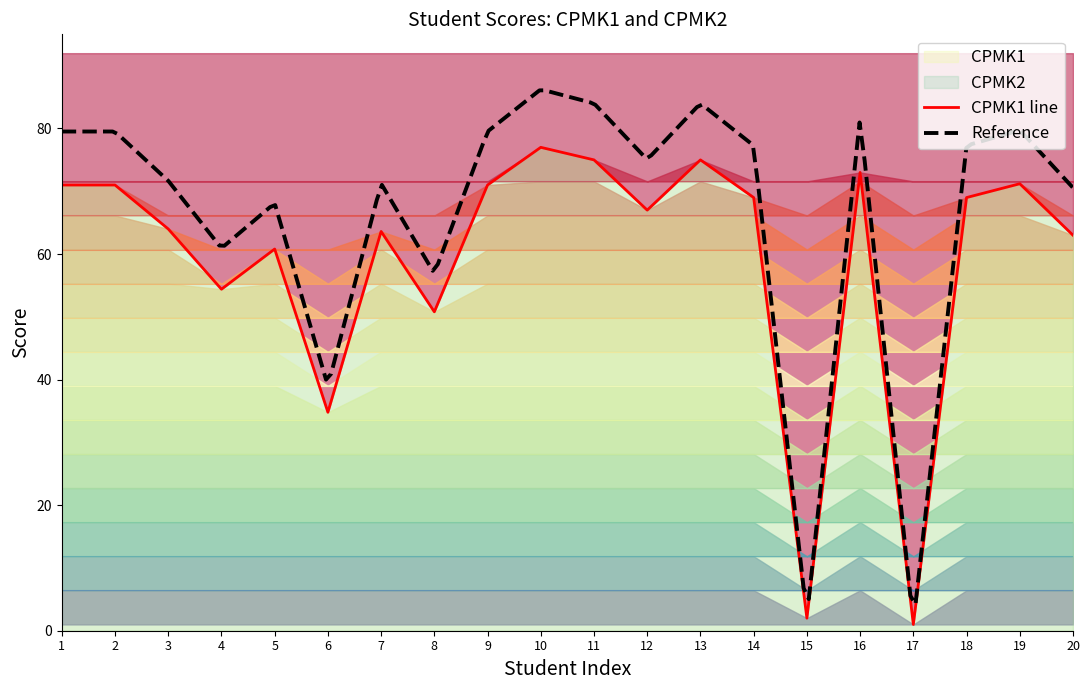

What is the change in value from 4 to 13?

+20.6